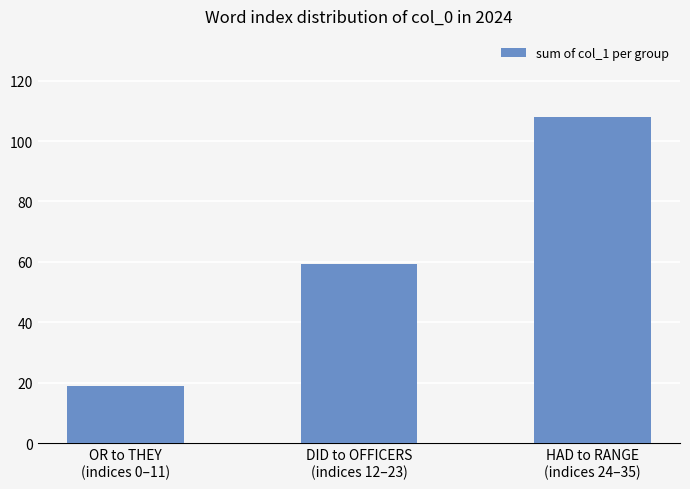

At which category does the chart reach its minimum across all series?

OR to THEY
(indices 0–11)